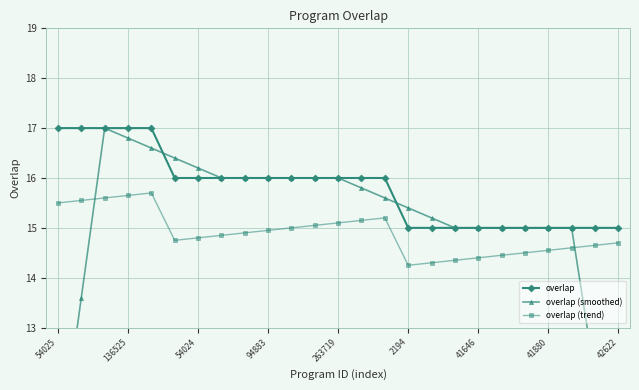

True or false: overlap (trend) has a value of 15.7 at 136525.

True